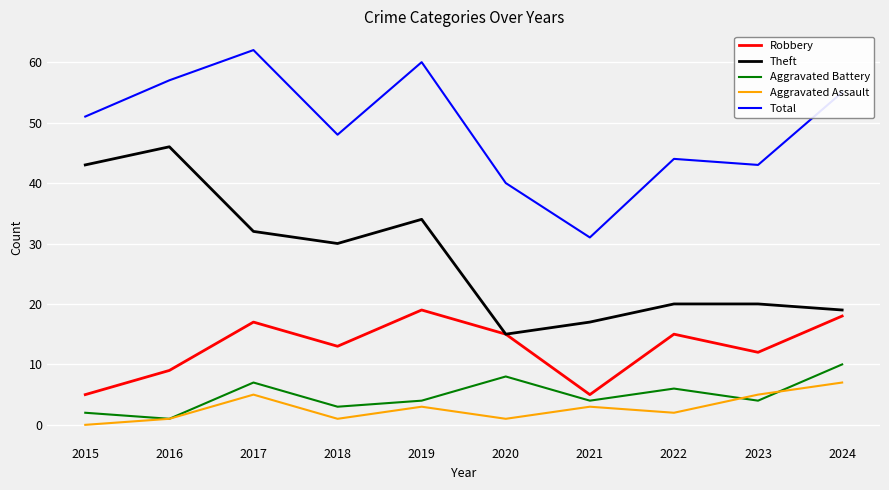

Is this an area chart (filled region under the line)?

No